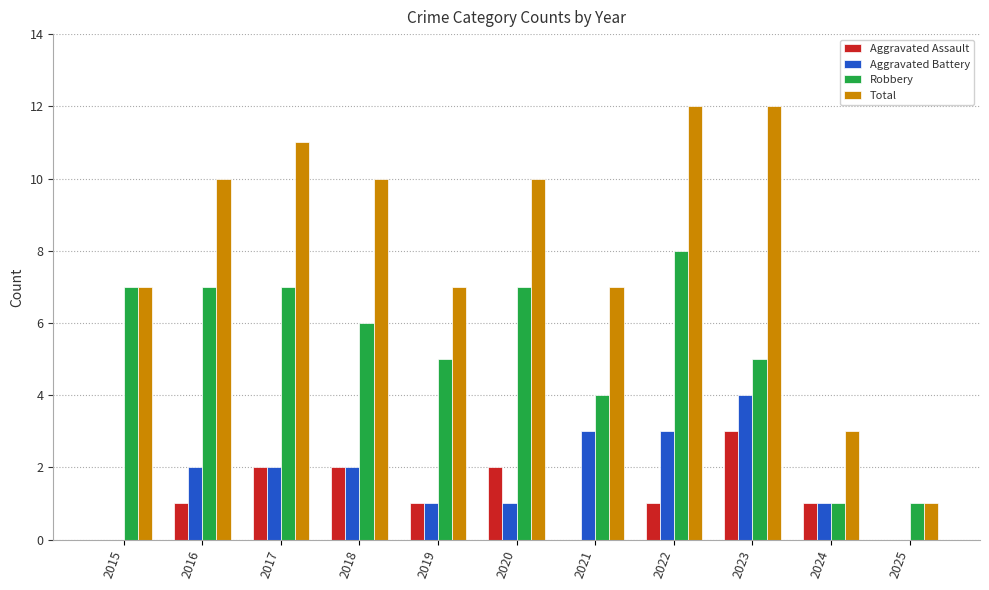

What is the maximum value for Aggravated Assault?

3